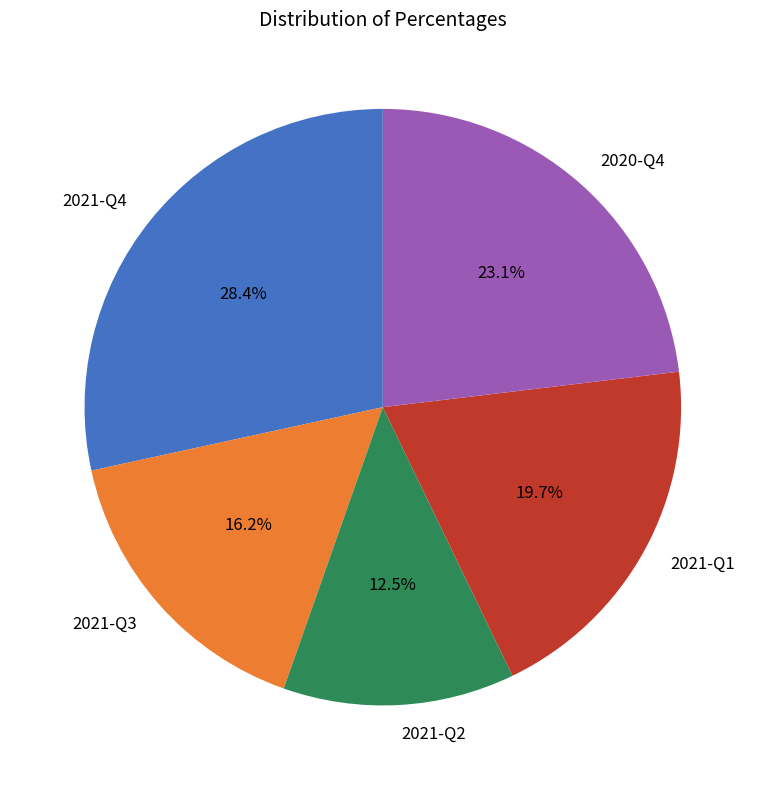

Is there a majority slice in this chart?

No